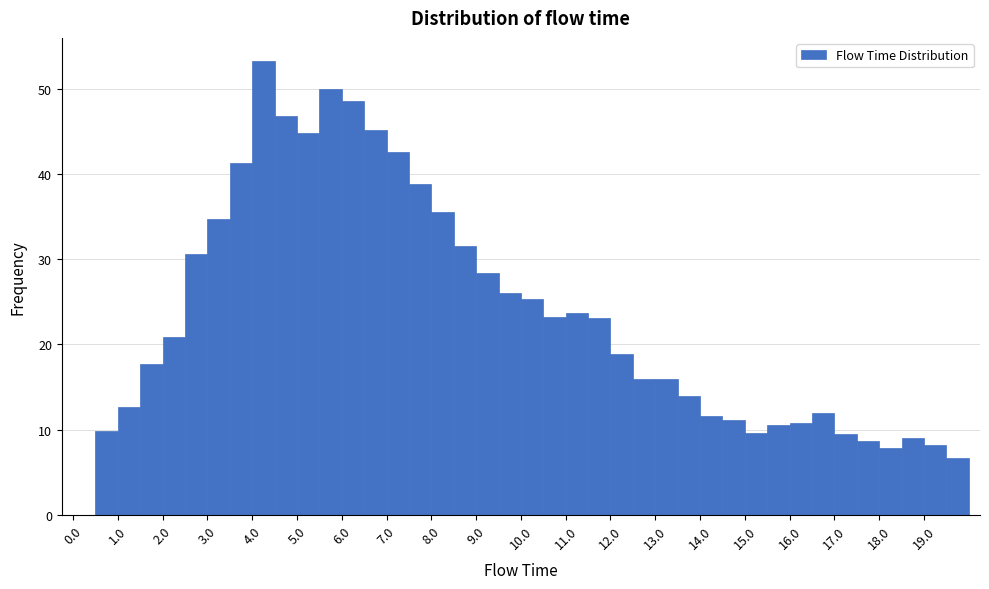

Reading left to right, transcribe this chart: for each bar, give the range it covers on the x-axis and its height. The values are not printed on the chart, so give them approximately, as read against the axis.

0.0 to 0.5: 0
0.5 to 1.0: 10
1.0 to 1.5: 13
1.5 to 2.0: 18
2.0 to 2.5: 21
2.5 to 3.0: 31
3.0 to 3.5: 35
3.5 to 4.0: 41
4.0 to 4.5: 53
4.5 to 5.0: 47
5.0 to 5.5: 45
5.5 to 6.0: 50
6.0 to 6.5: 49
6.5 to 7.0: 45
7.0 to 7.5: 43
7.5 to 8.0: 39
8.0 to 8.5: 36
8.5 to 9.0: 32
9.0 to 9.5: 28
9.5 to 10.0: 26
10.0 to 10.5: 25
10.5 to 11.0: 23
11.0 to 11.5: 24
11.5 to 12.0: 23
12.0 to 12.5: 19
12.5 to 13.0: 16
13.0 to 13.5: 16
13.5 to 14.0: 14
14.0 to 14.5: 12
14.5 to 15.0: 11
15.0 to 15.5: 10
15.5 to 16.0: 11
16.0 to 16.5: 11
16.5 to 17.0: 12
17.0 to 17.5: 9
17.5 to 18.0: 9
18.0 to 18.5: 8
18.5 to 19.0: 9
19.0 to 19.5: 8
19.5 to 20.0: 7